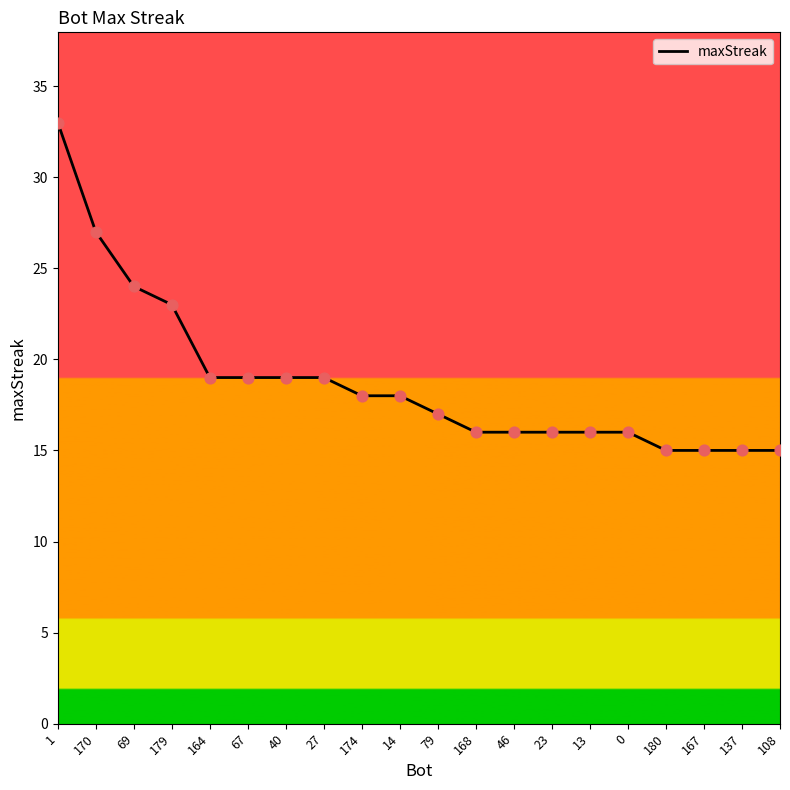

What is the change in value from 170 to 40?

-8